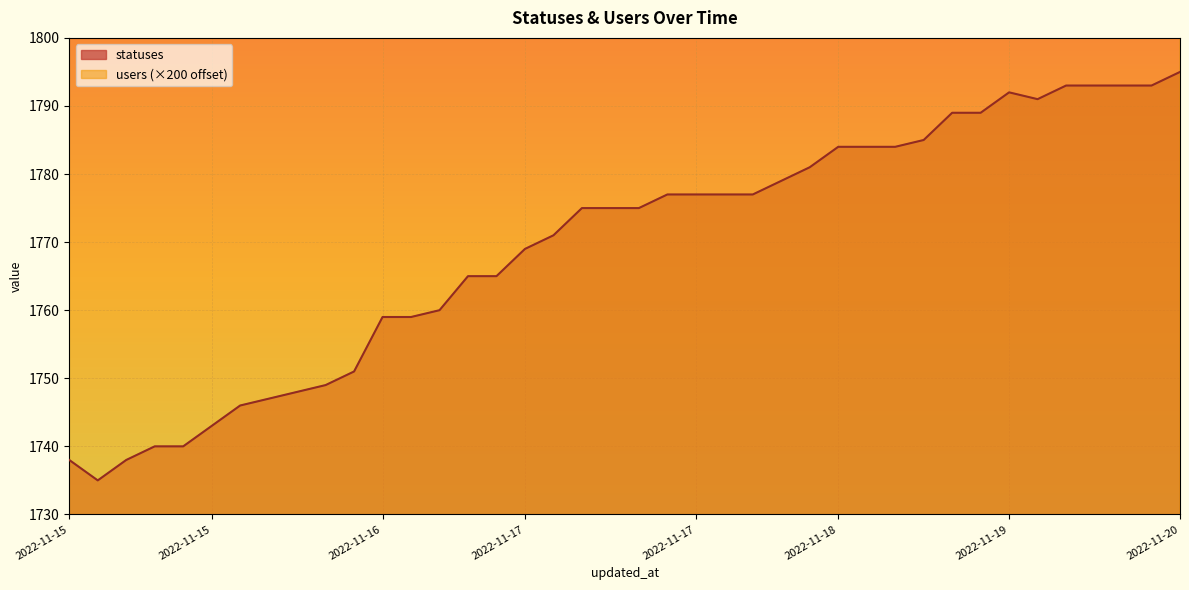

At how many categories does at least one series exceed 1921?

40